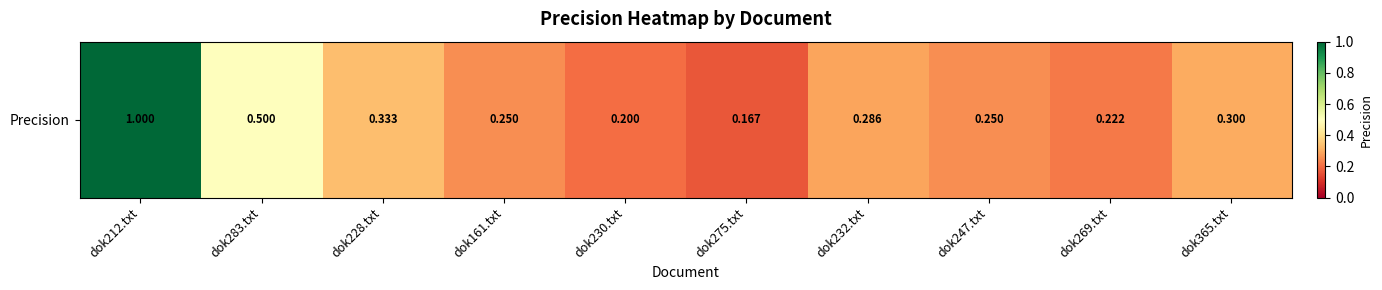

What is the smallest value displayed?

0.2